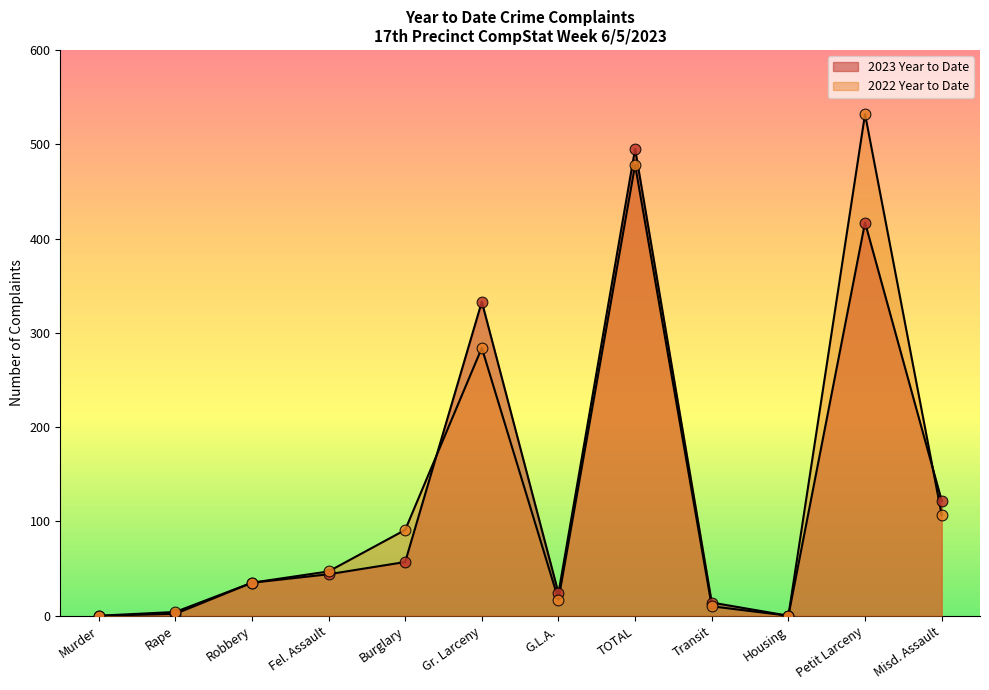

At how many categories does at least one series exceed 492?

2